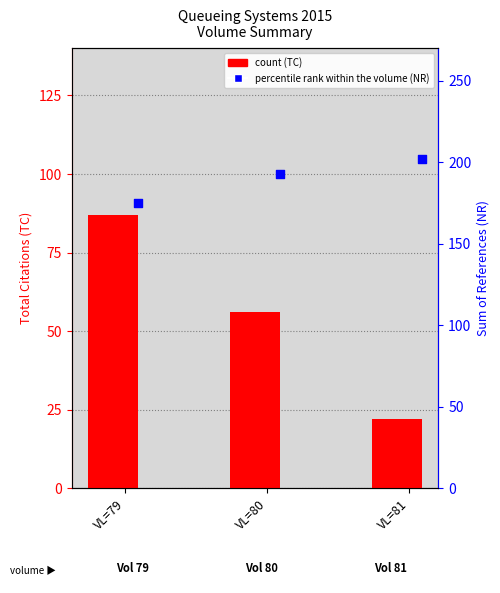

Is the value of NR (percentile rank within volume) at VL=79 greater than the value of TC (count) at VL=81?

Yes